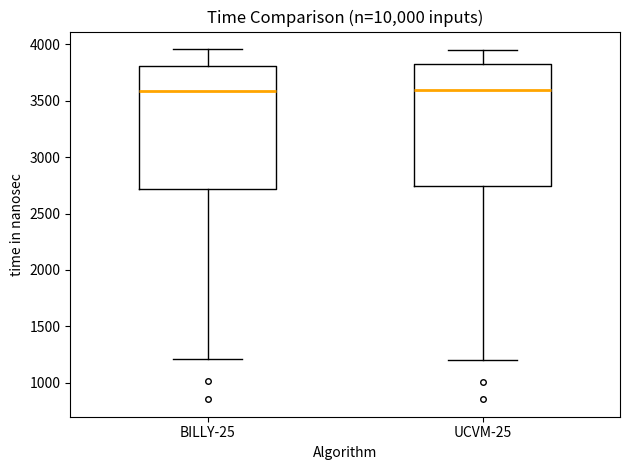

Where is the upper edge of the box for BILLY-25 on the y-axis? The values are not printed on the chart, so give them approximately, as read against the axis.

3800